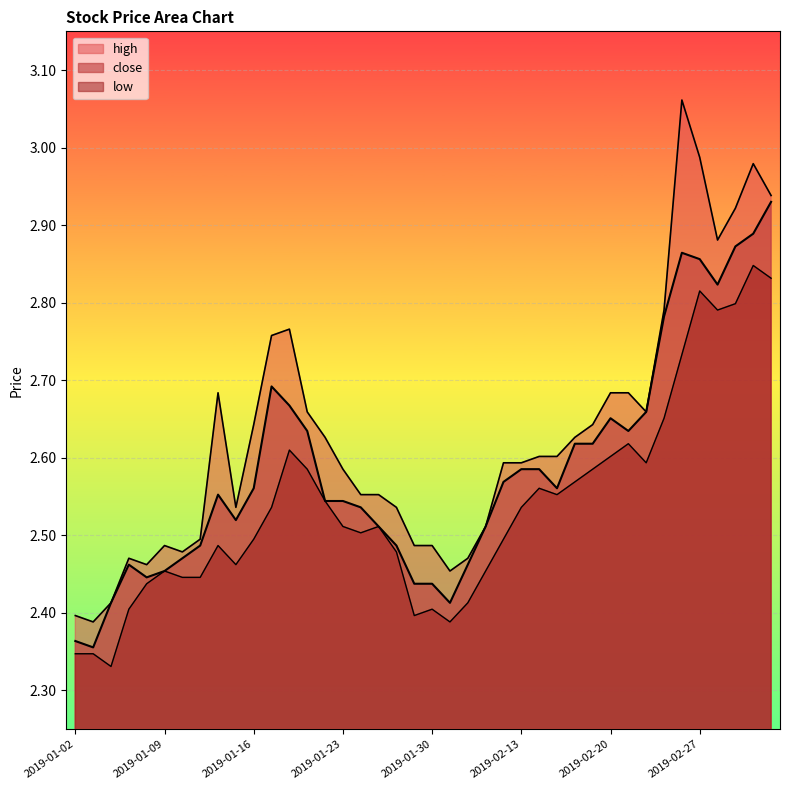

How many lines are shown in the chart?

3